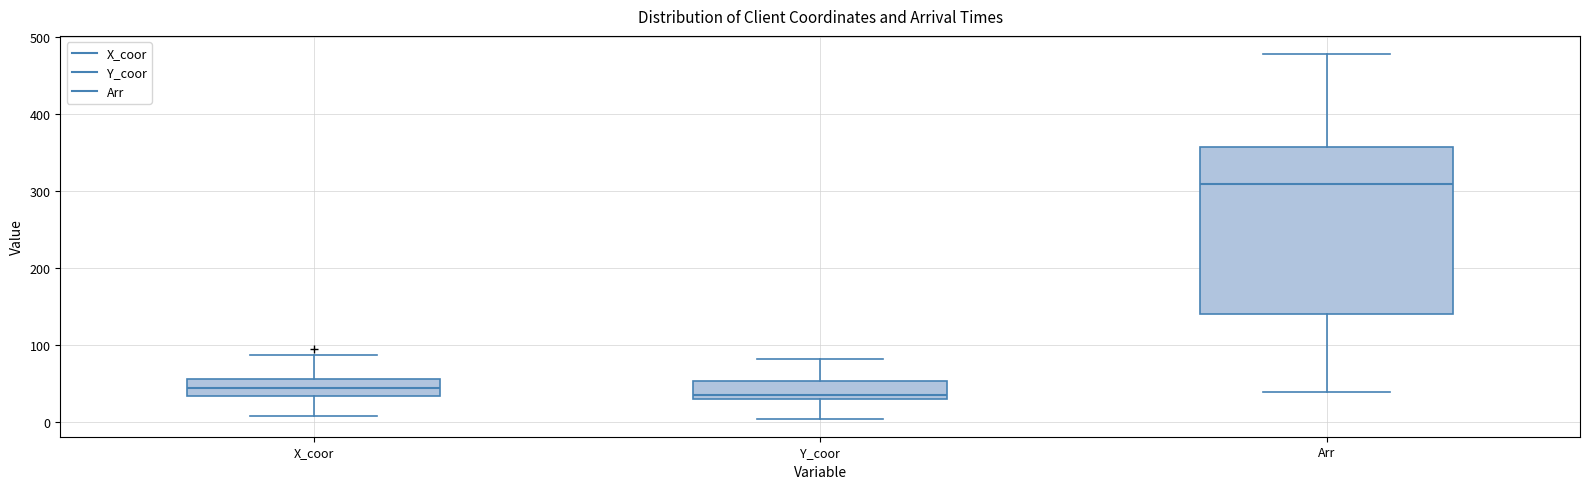

Reading left to right, transcribe this box plot: for each box, give where its median line is, the range the box spans, and where its two whiskers end, as read against the y-axis. The values are not printed on the chart, so give them approximately, as read against the axis.

X_coor: median 50, box 30 to 60, whiskers 10 to 90
Y_coor: median 40, box 30 to 50, whiskers 10 to 80
Arr: median 310, box 140 to 360, whiskers 40 to 480